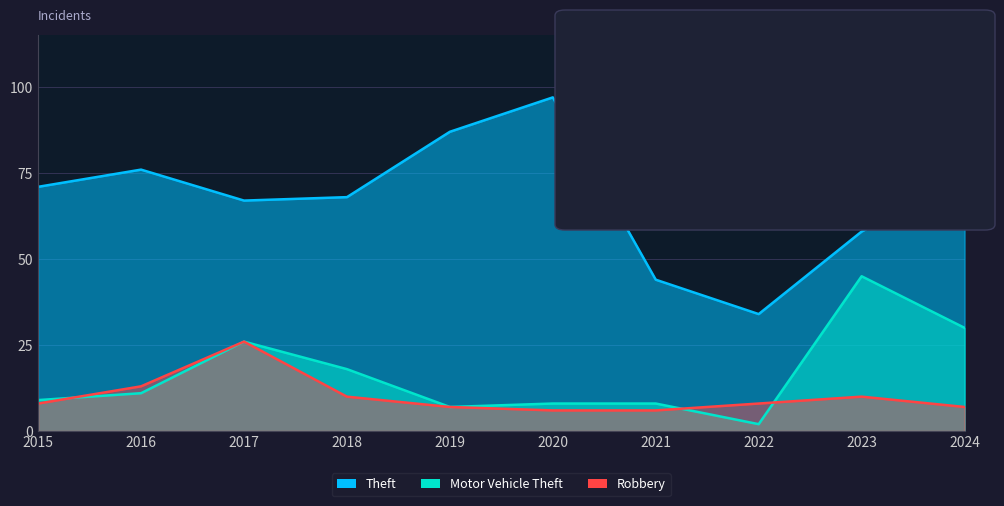

What are all the series names shown in the legend?

Theft, Motor Vehicle Theft, Robbery